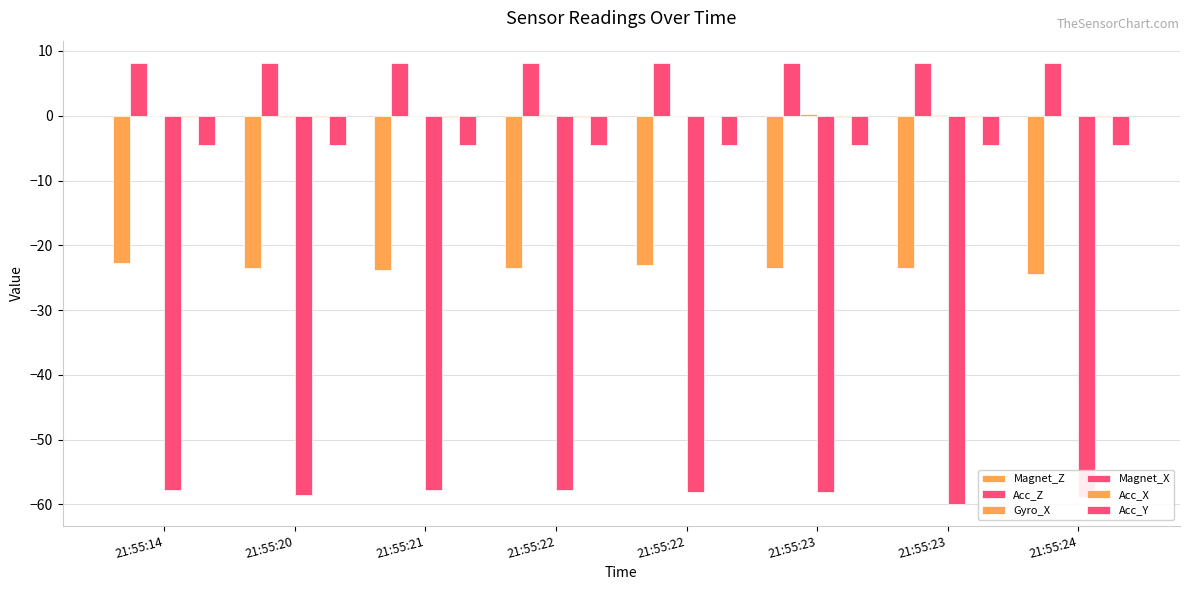

Rank the categories by Magnet_X value from highest to lowest.

21:55:14, 21:55:21, 21:55:22, 21:55:22, 21:55:23, 21:55:20, 21:55:24, 21:55:23